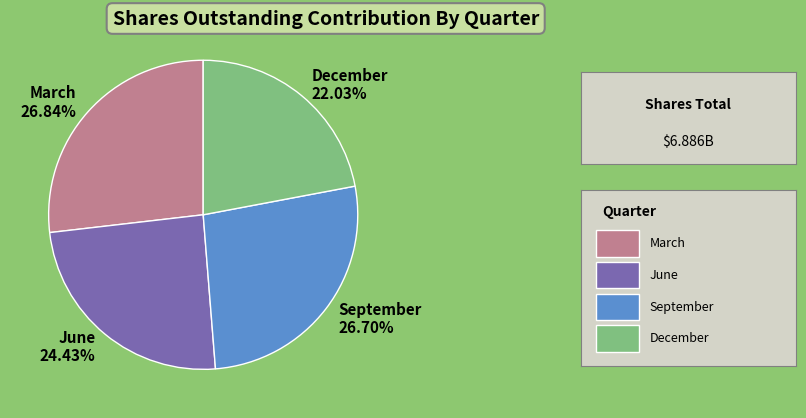

Is there any slice that represents more than half of the pie?

No